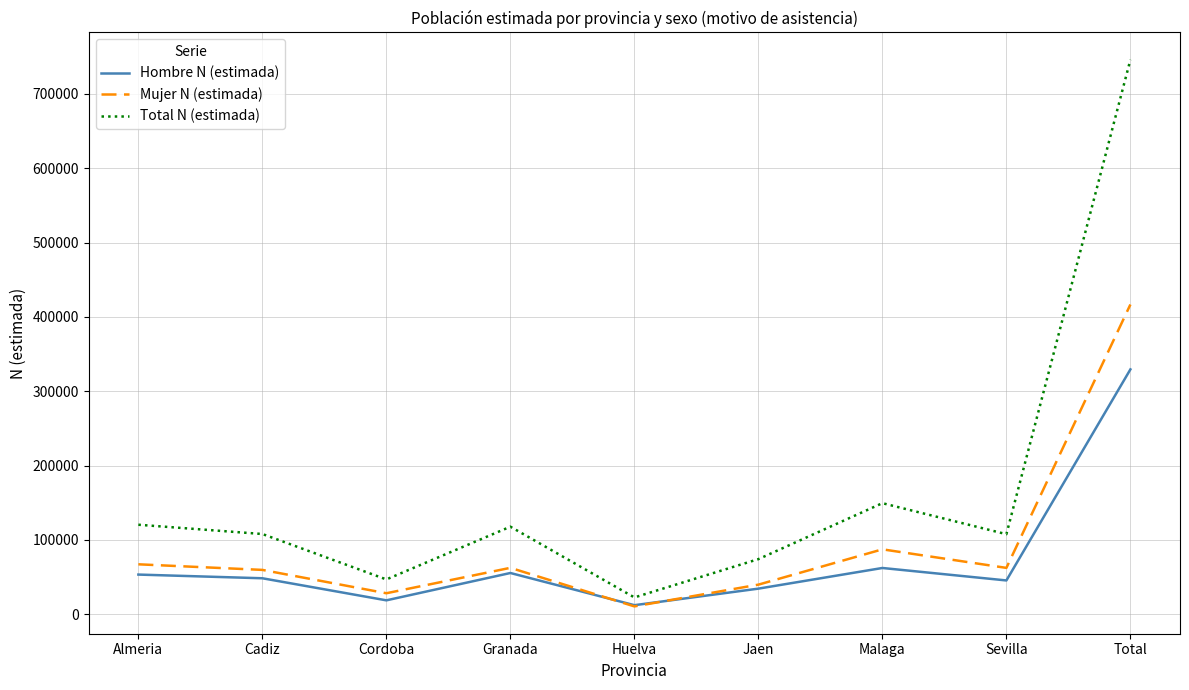

In Mujer N (estimada), how many points are lower than both neighbors (excluding endpoints)?

3